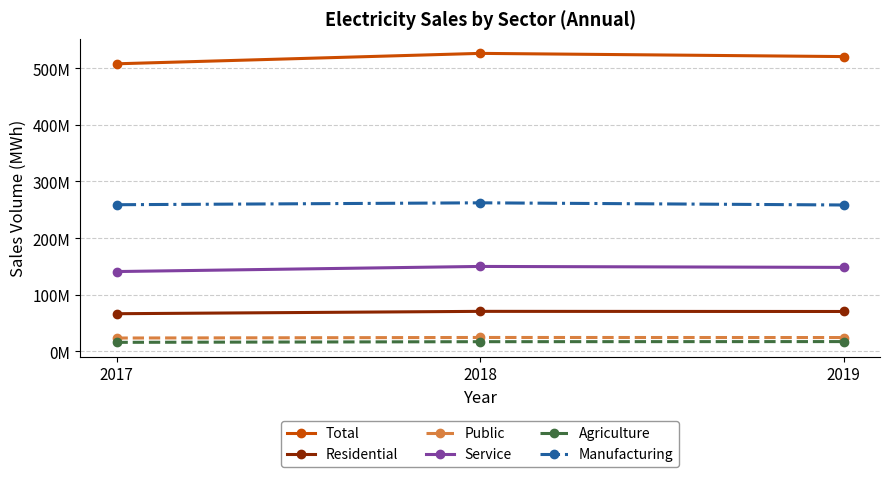

What is the value of the Public point at the 3rd from the left?

24458147